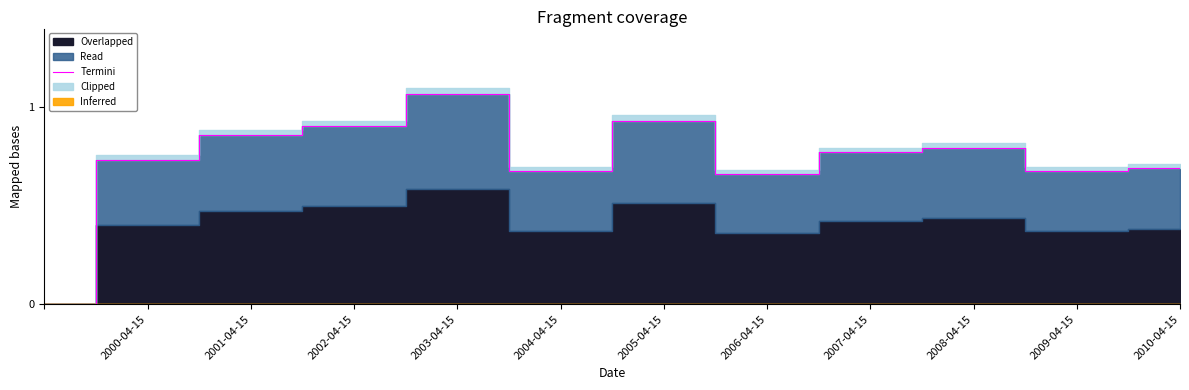

Reading right to left, what are all the values shown in this chart?

0.7	0.7	0.8	0.8	0.7	0.9	0.7	1.1	0.9	0.9	0.7	0.0